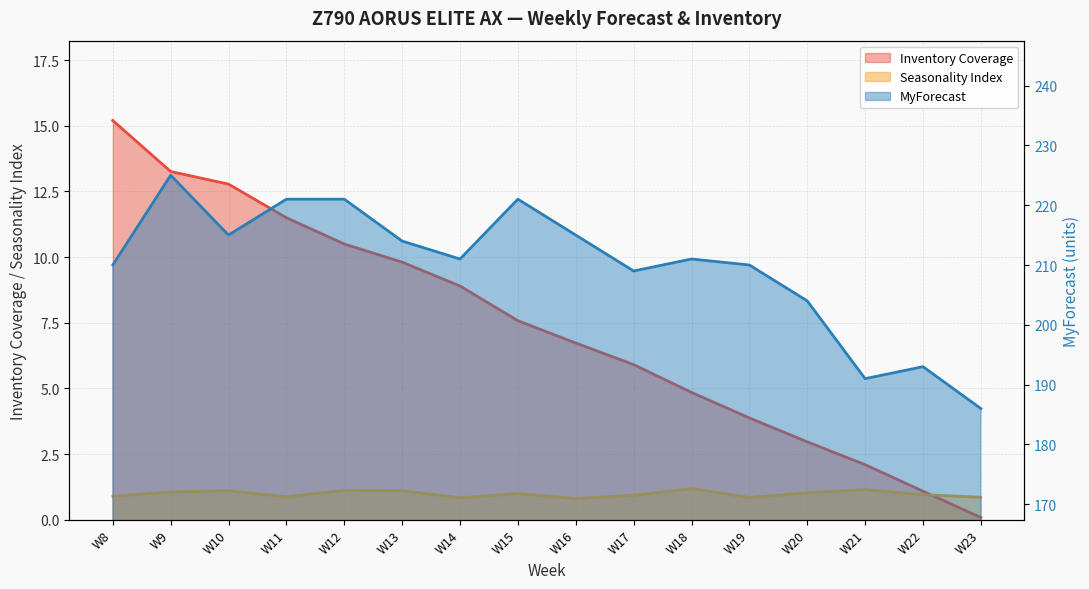

True or false: Inventory Coverage and MyForecast intersect in this chart.

False